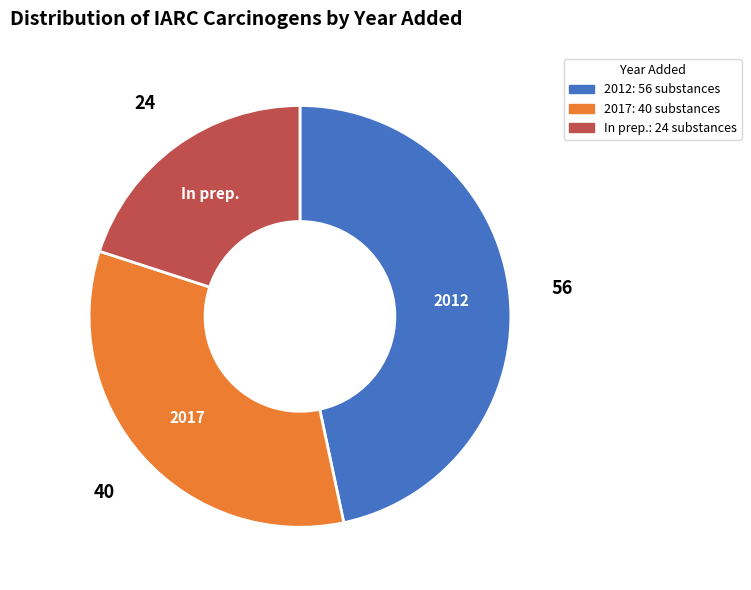

Which slice is the largest?

2012